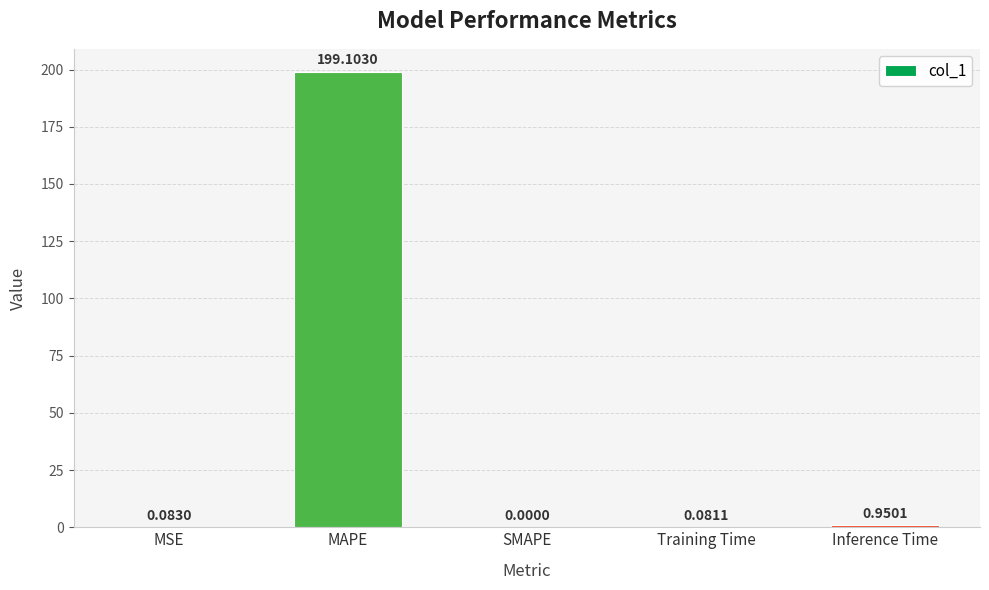

Are the bars horizontal?

No